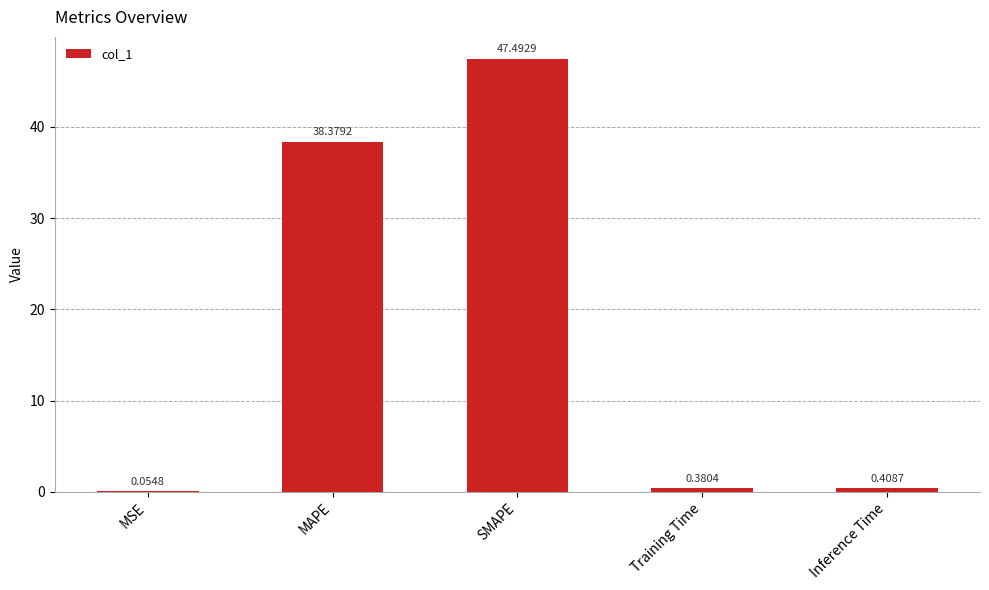

What is the sum of the values at Training Time and SMAPE?

47.9